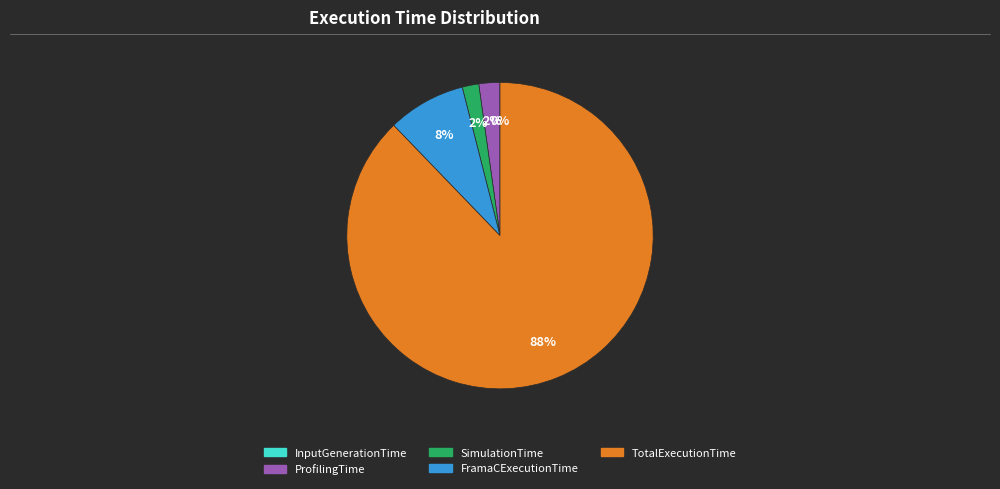

Which category accounts for the majority?

TotalExecutionTime